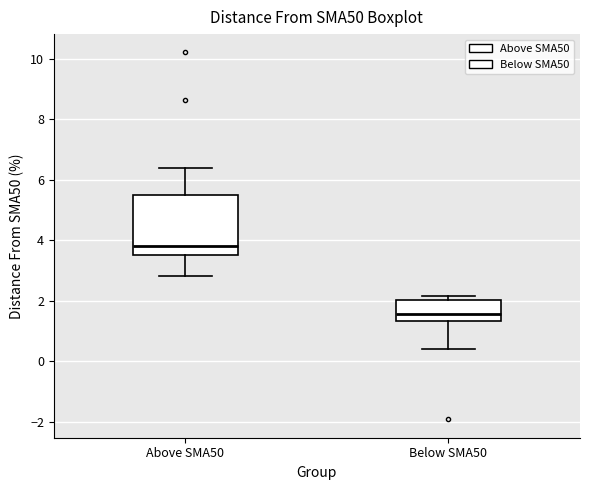

Reading left to right, read every box against the y-axis: the position of its median line, the range the box covers, and the ends of its whiskers. The values are not printed on the chart, so give them approximately, as read against the axis.

Above SMA50: median 3.8, box 3.6 to 5.4, whiskers 2.8 to 6.4
Below SMA50: median 1.6, box 1.4 to 2.0, whiskers 0.4 to 2.2